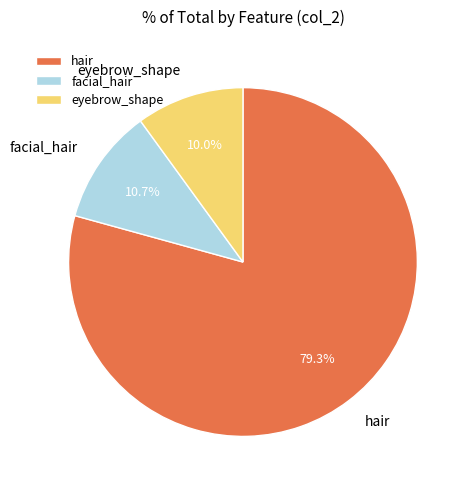

Which slice is the smallest?

eyebrow_shape